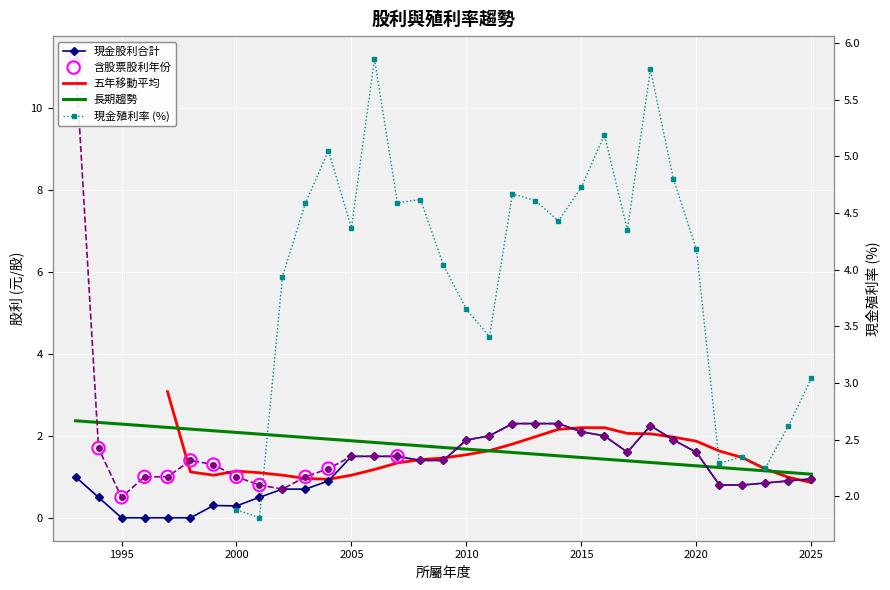

Is the value of 現金股利合計 at 1999 greater than the value of 股利合計 at 2015?

No